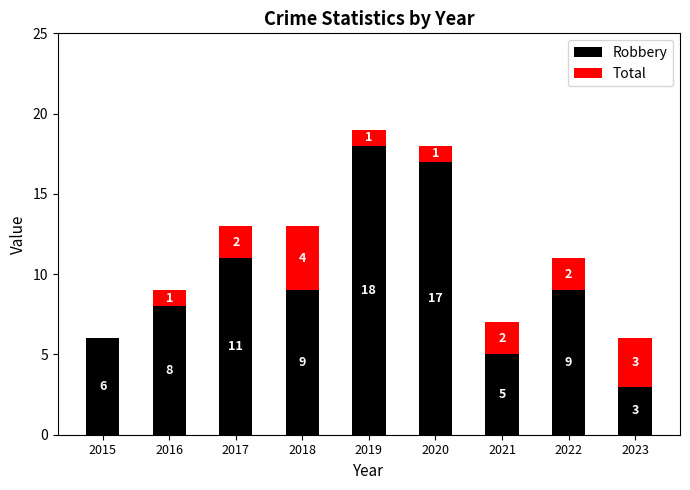

What is the sum of the Robbery values at 2016 and 2017?

19